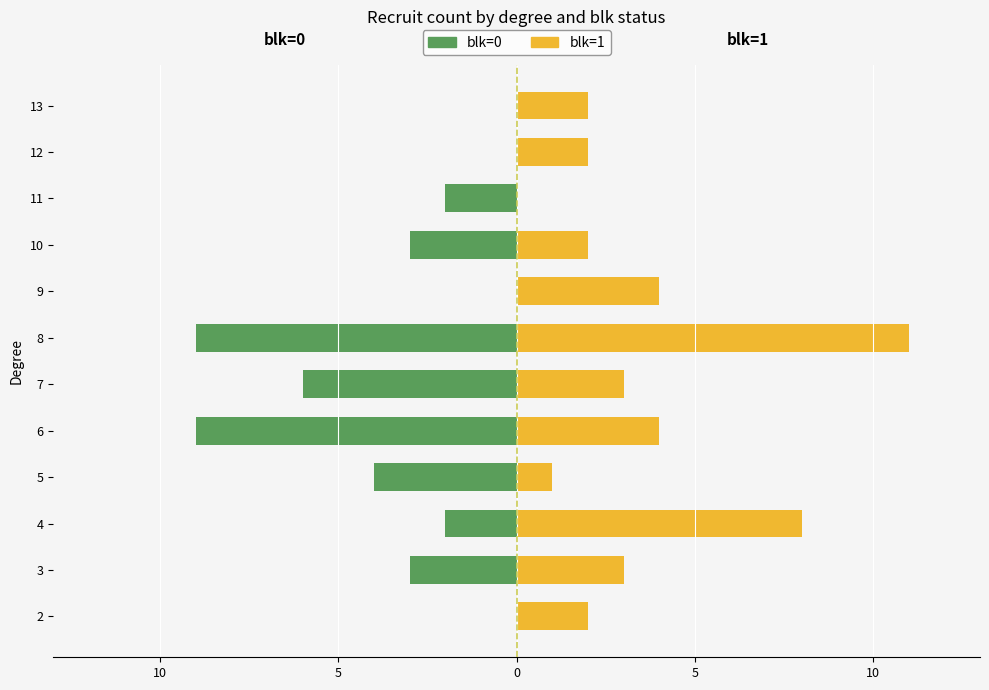

The value of blk=0 (left) at 9 is 4. True or false?

False